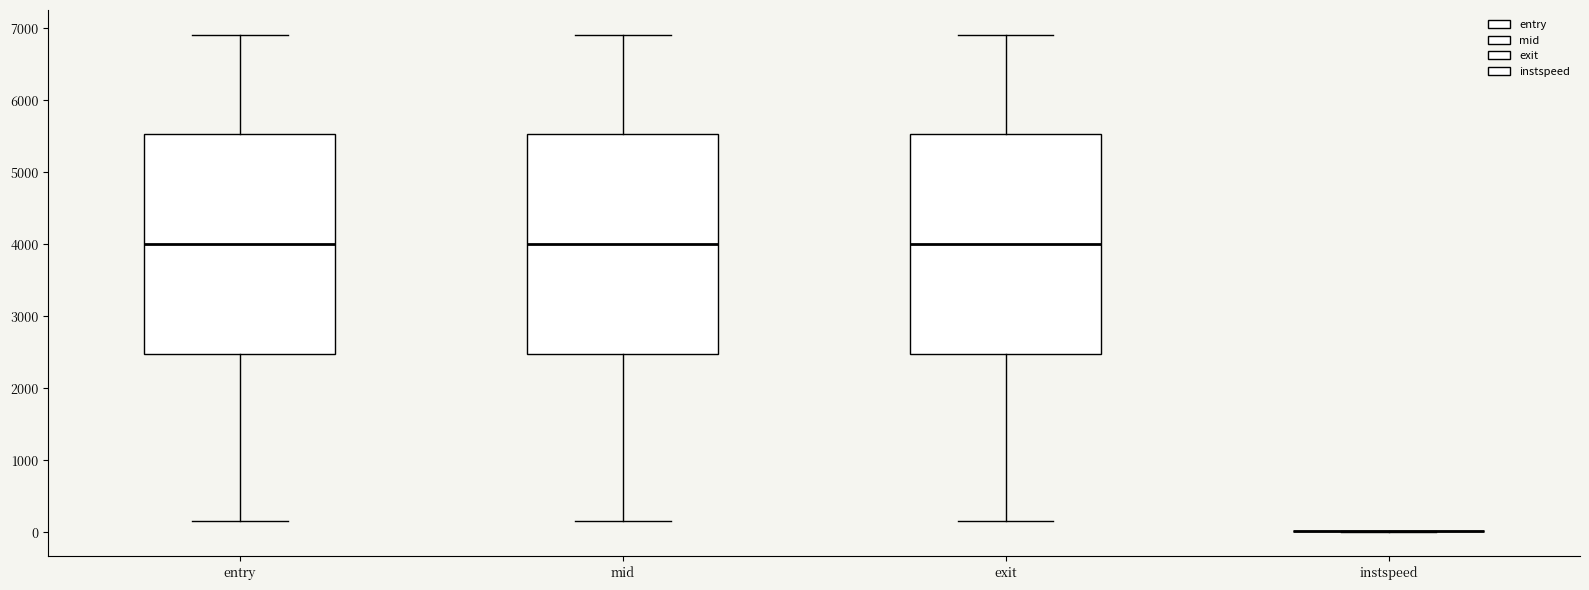

Where does the median line of the box for entry sit on the y-axis? The values are not printed on the chart, so give them approximately, as read against the axis.

4000